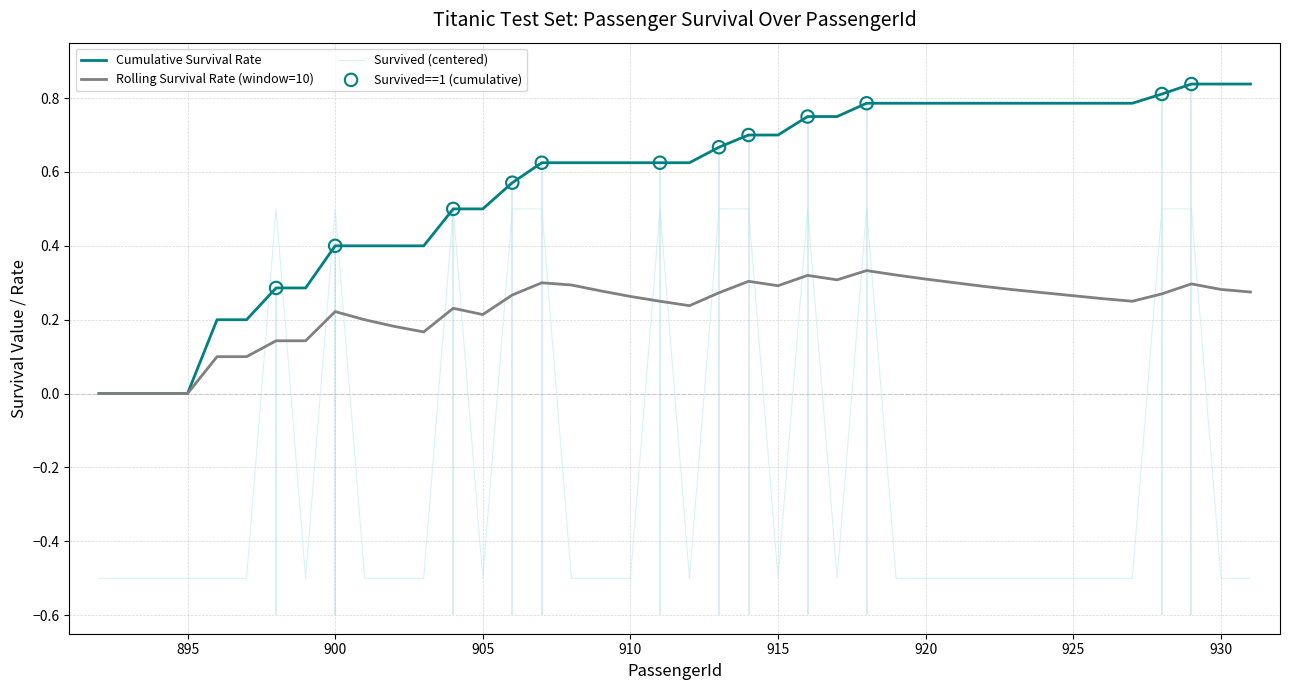

Which series has the largest total across all categories?

Cumulative Survival Rate